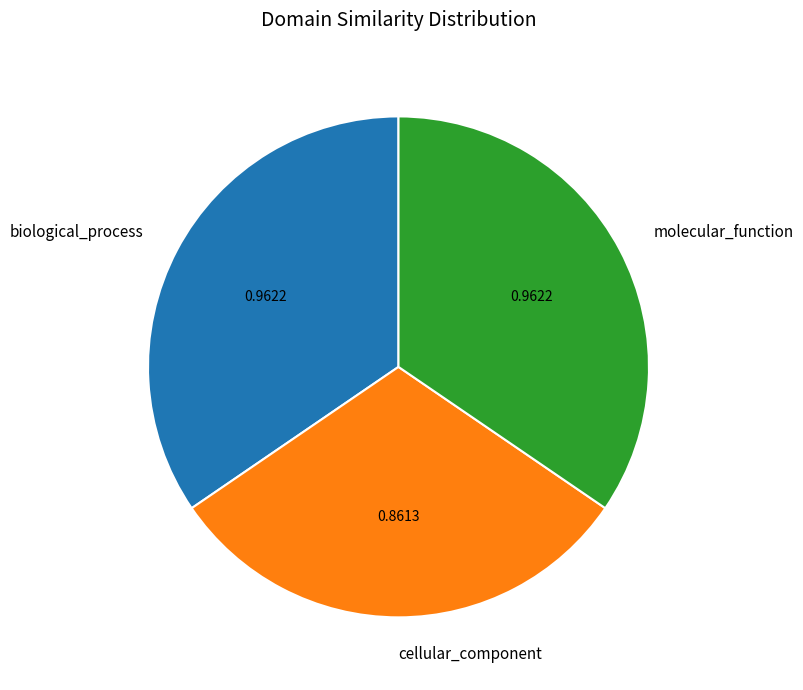

What is the smallest slice in the pie chart?

cellular_component